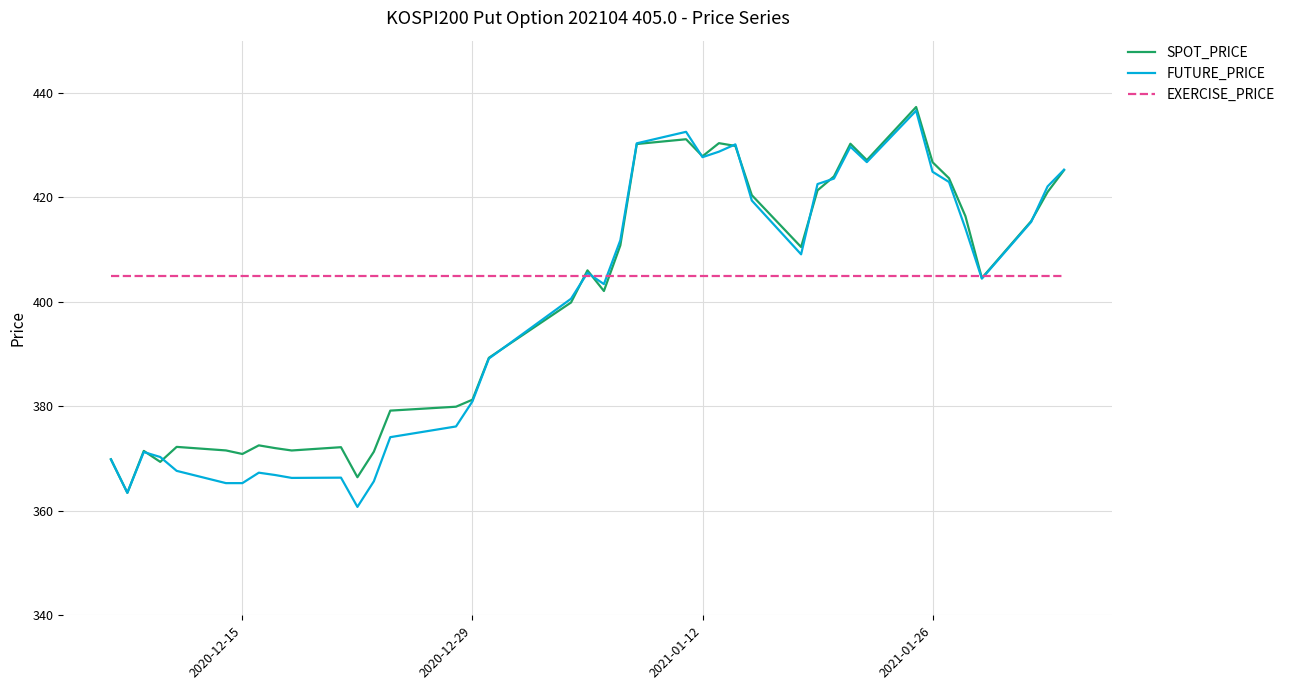

What is the lowest value of the EXERCISE_PRICE series?

405.0